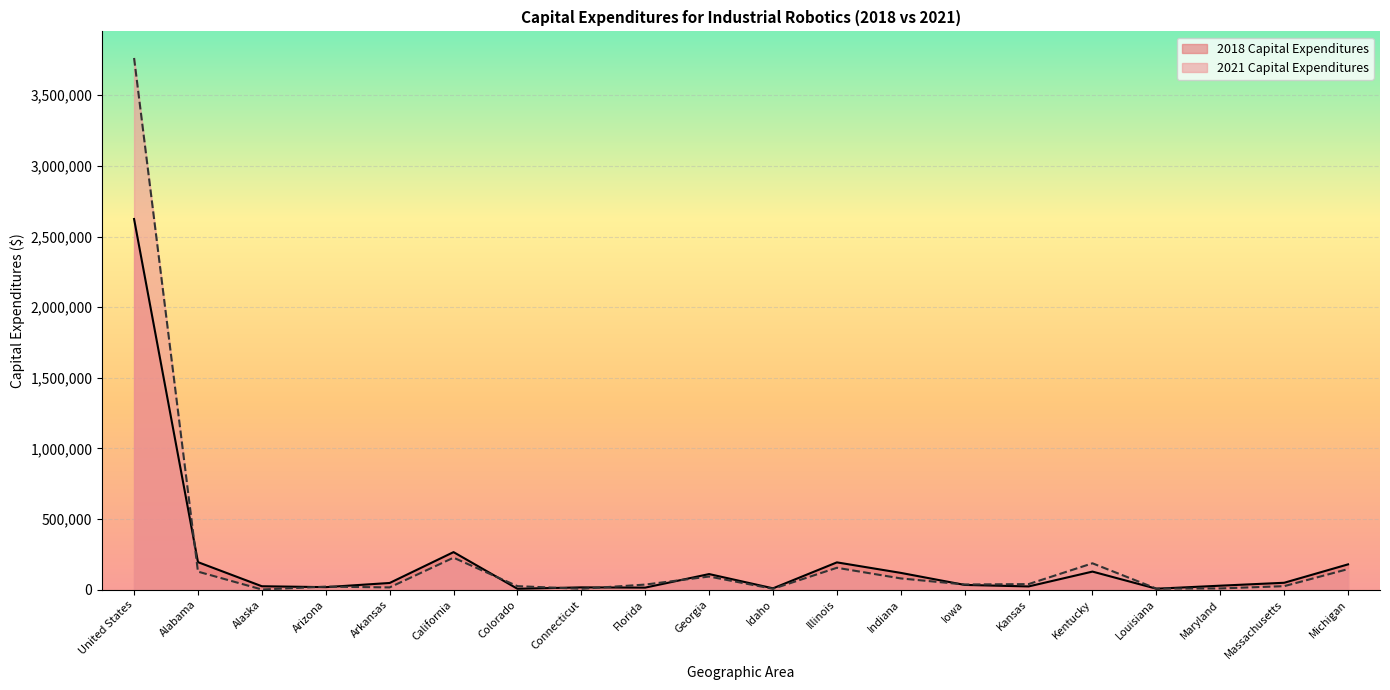

At which category does 2018 Capital Expenditures reach its first local valley?

Arizona